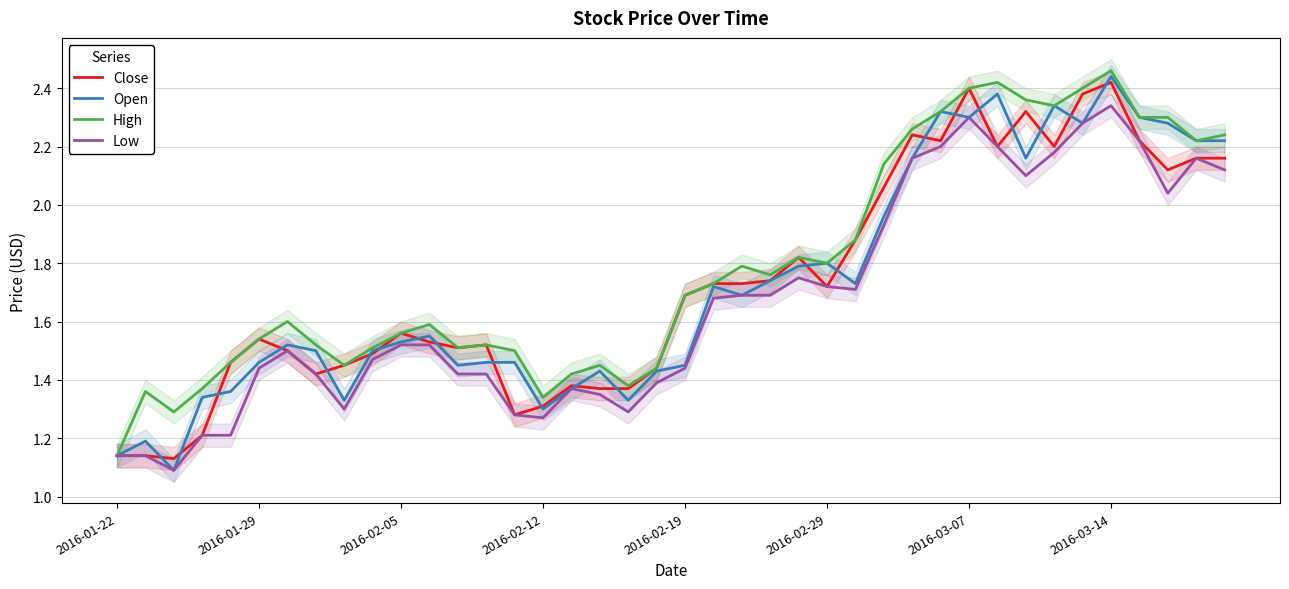

At which label is High closest to 1?

2016-01-22